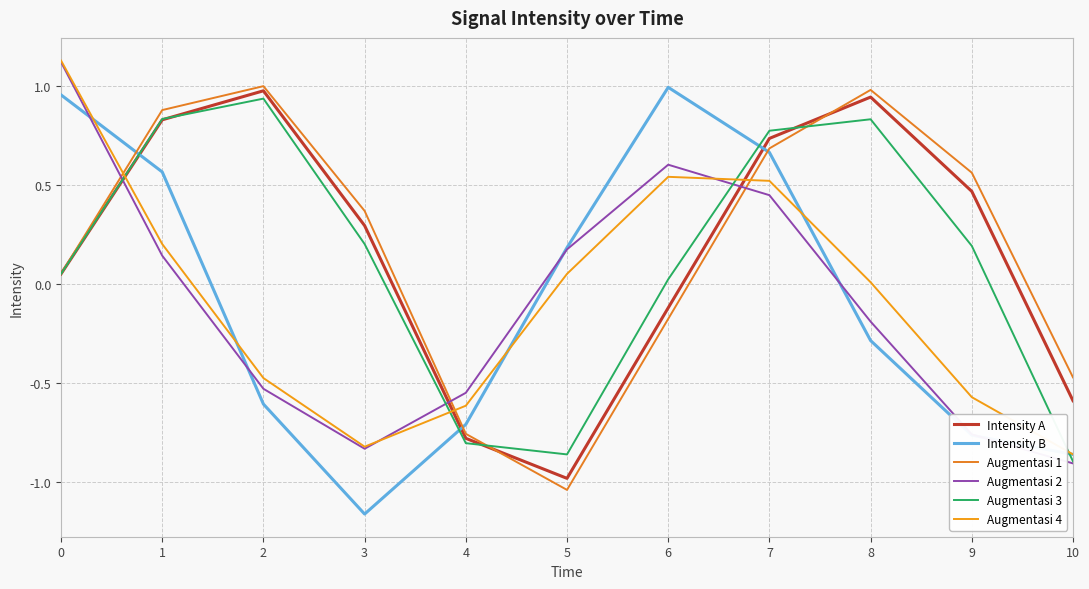

Between 3 and 4, which series saw the biggest shift?

Augmentasi 1